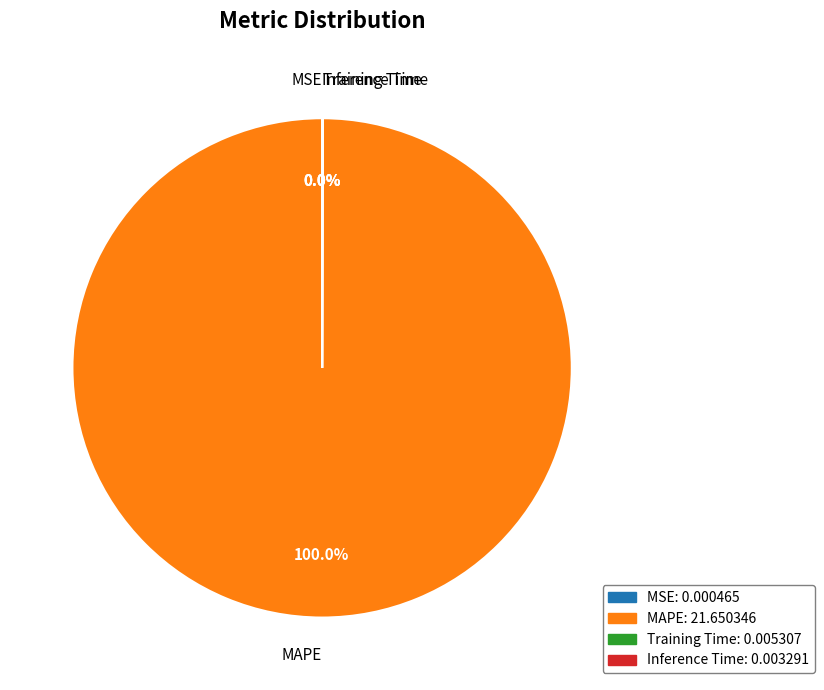

Which slice is the largest?

MAPE